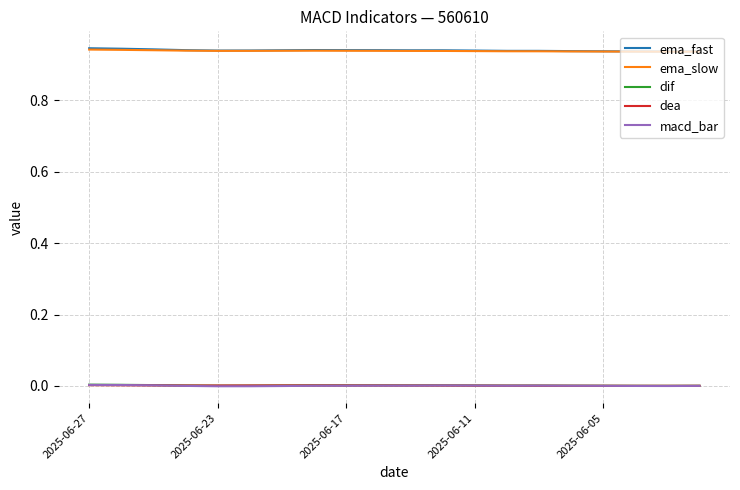

True or false: ema_slow and dif cross at least once.

False